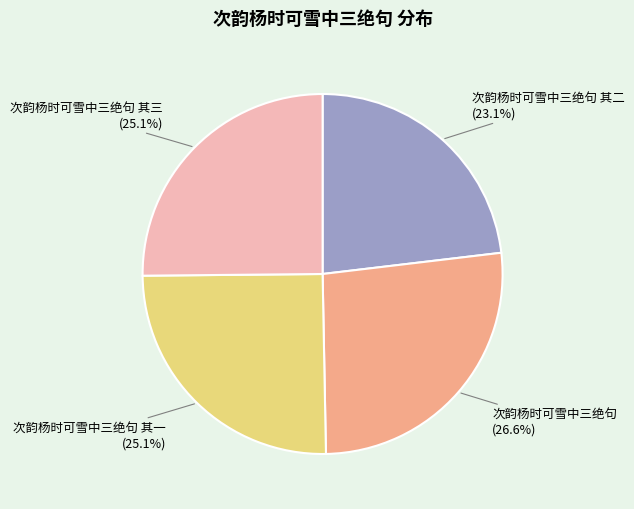

Does any single category account for the majority?

No